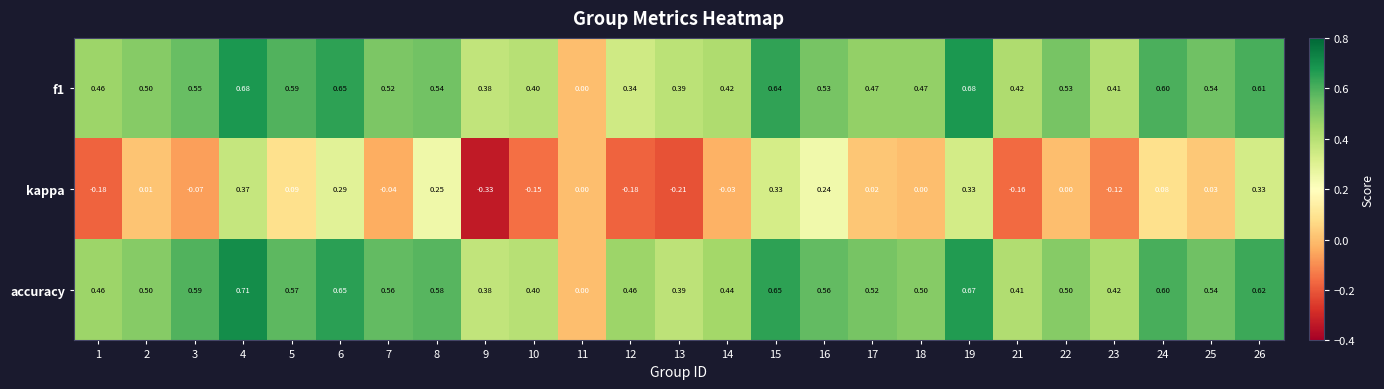

Which series has the widest spread of values?

accuracy